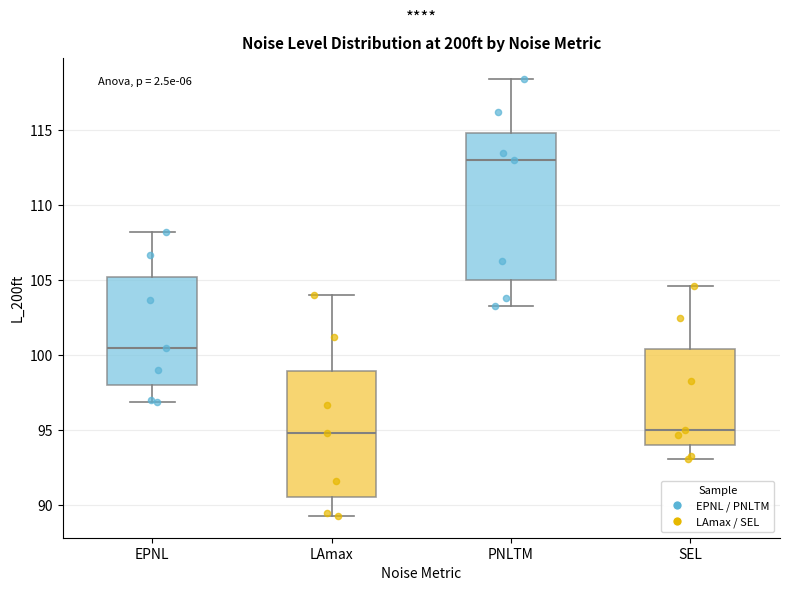

Reading left to right, read every box against the y-axis: the position of its median line, the range the box covers, and the ends of its whiskers. The values are not printed on the chart, so give them approximately, as read against the axis.

EPNL: median 100.5, box 98.0 to 105.0, whiskers 97.0 to 108.0
LAmax: median 95.0, box 90.5 to 99.0, whiskers 89.5 to 104.0
PNLTM: median 113.0, box 105.0 to 115.0, whiskers 103.5 to 118.5
SEL: median 95.0, box 94.0 to 100.5, whiskers 93.0 to 104.5